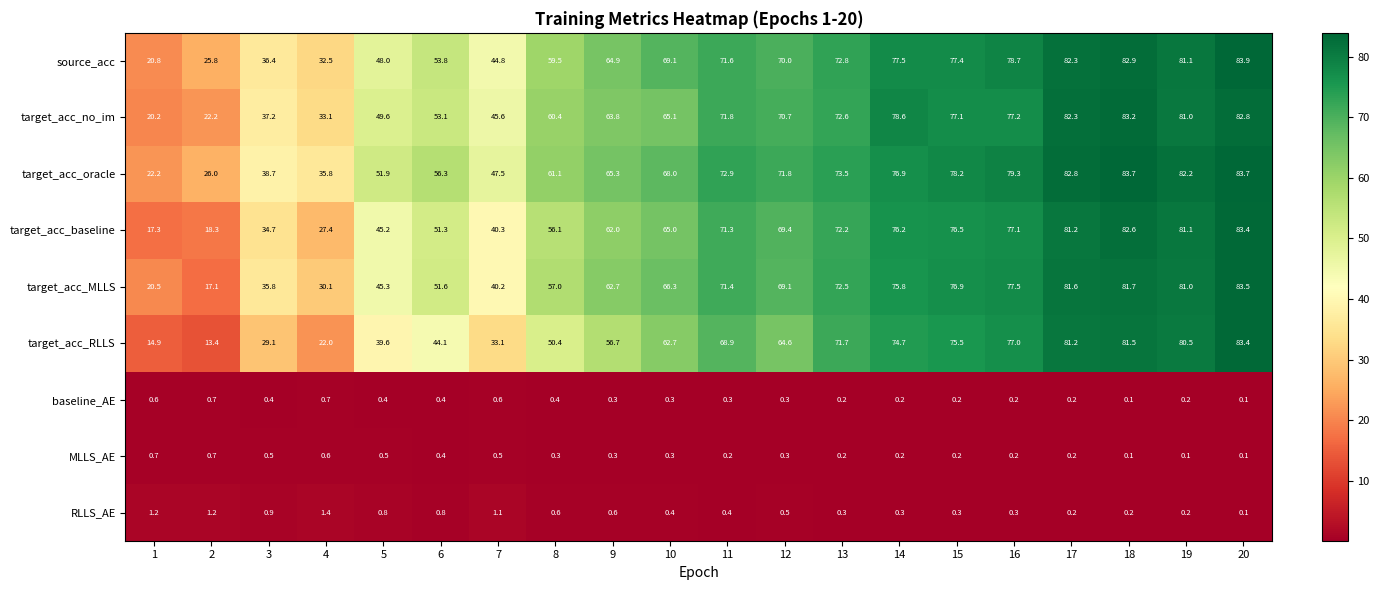

What is the sum of all target_acc_RLLS values?

1125.0